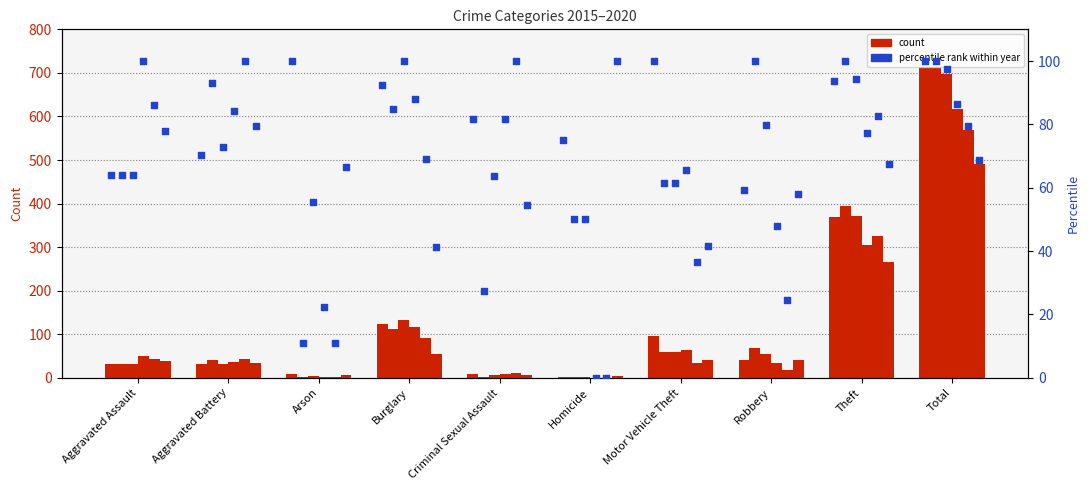

At which category is the sum across all series the highest?

Total